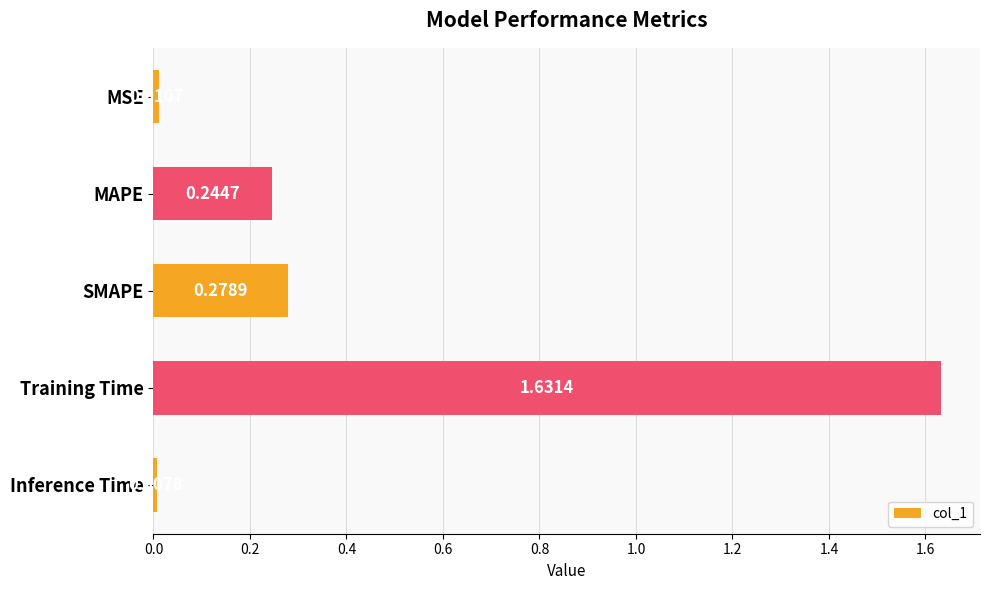

List the labels in order of value, largest first.

Training Time, SMAPE, MAPE, MSE, Inference Time